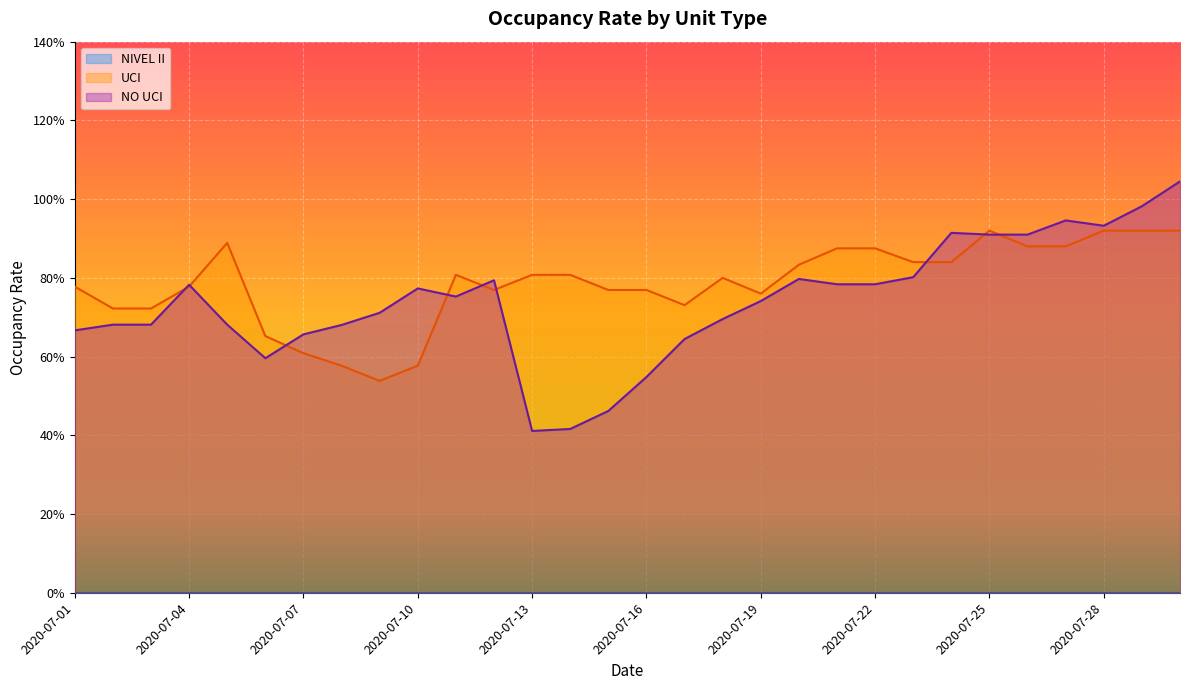

Which series has the largest total across all categories?

UCI